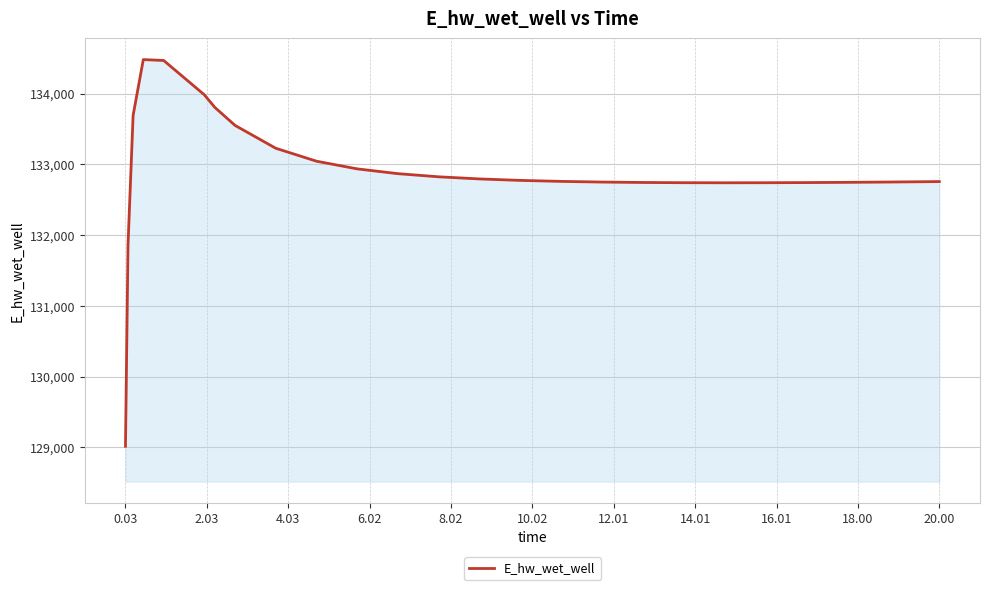

What is the smallest value displayed?

129015.8